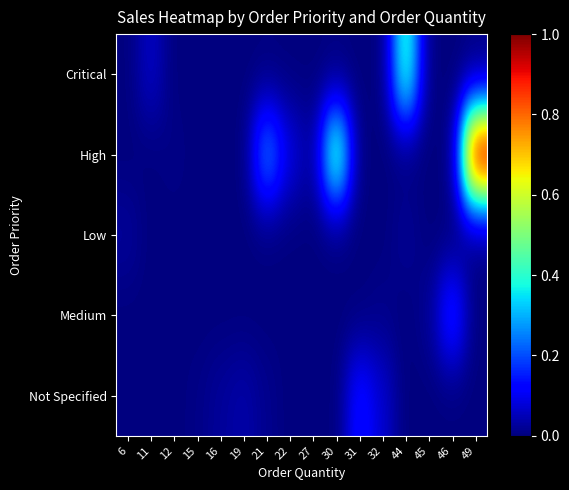

At which category is the sum across all series the highest?

49